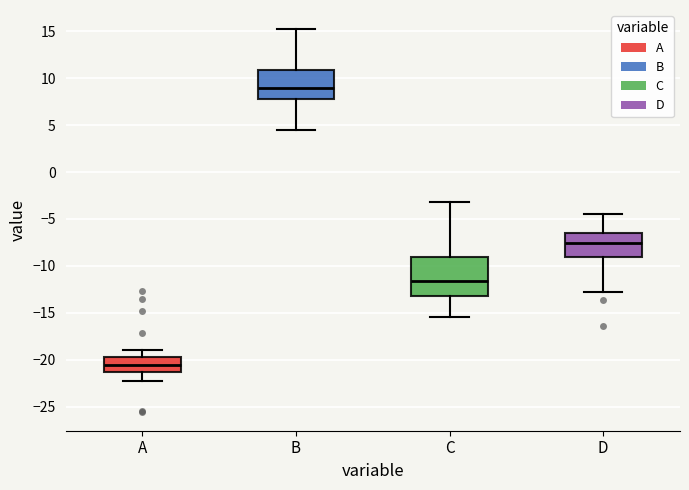

Where is the lower edge of the box for D on the y-axis? The values are not printed on the chart, so give them approximately, as read against the axis.

-9.0